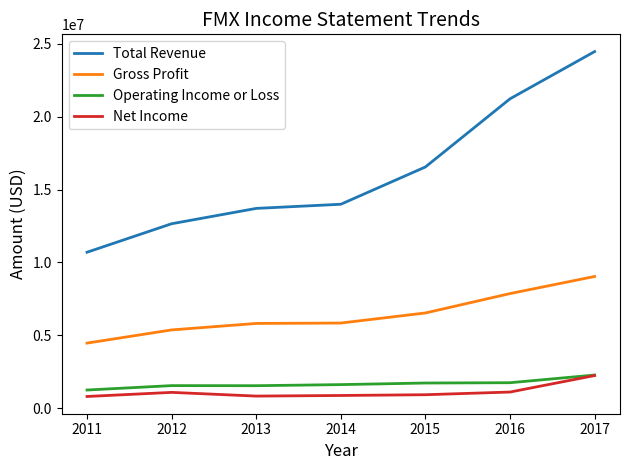

Is it true that Total Revenue equals 22338018 at 2013?

False